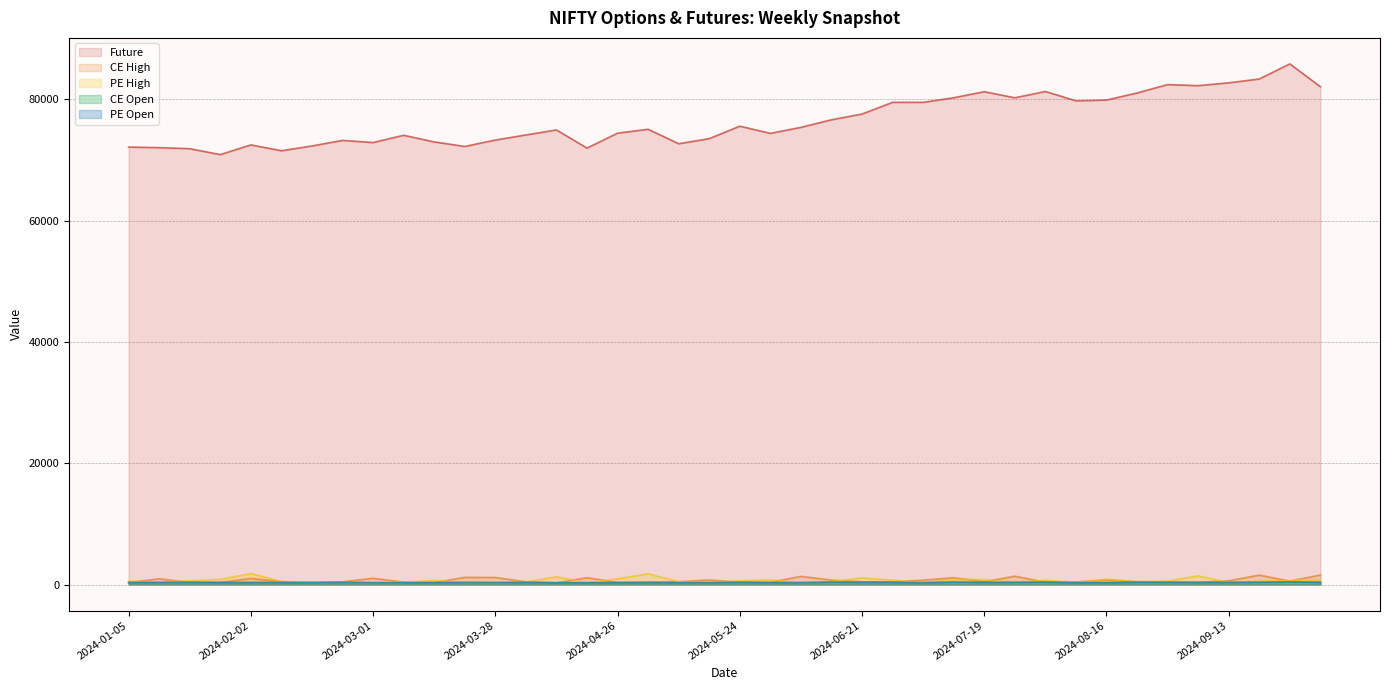

At which category is the sum across all series the highest?

2024-09-27